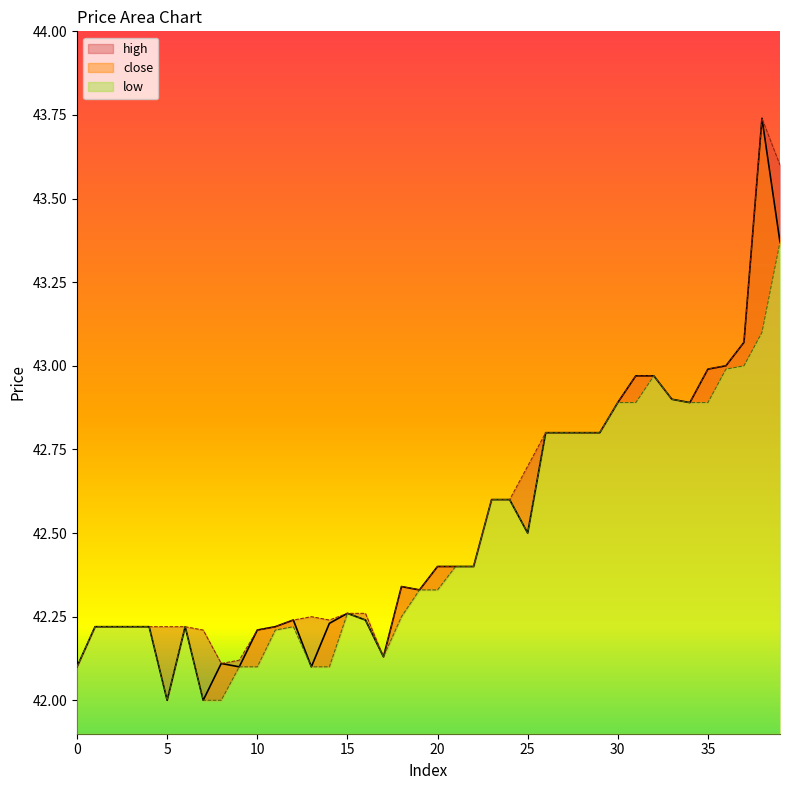

Rank the series at 26 from highest to lowest value.

close, high, low